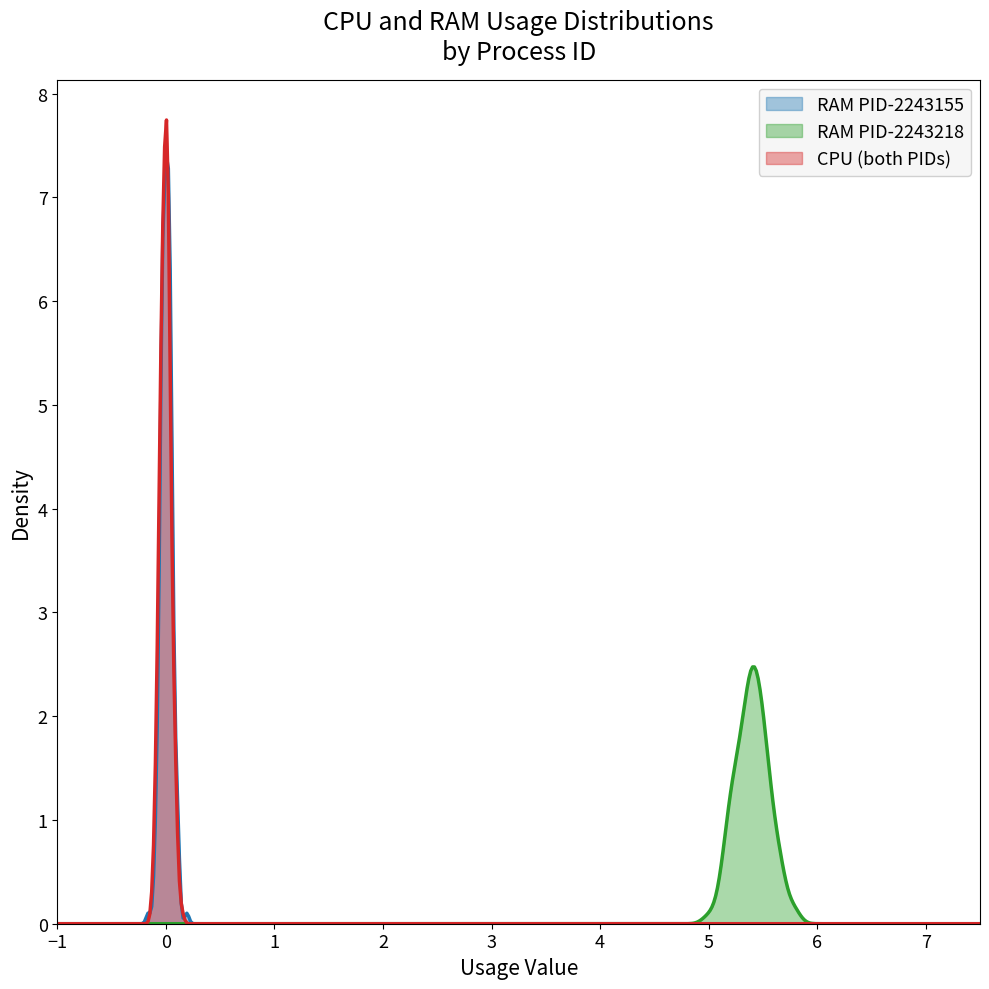

Rank the series by their maximum value, from lowest to highest.

RAM PID-2243218, RAM PID-2243155, CPU (both PIDs)